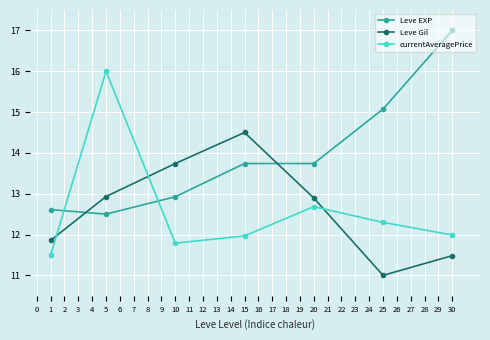

True or false: Leve Gil has more than 0 points higher than both neighbors.

True